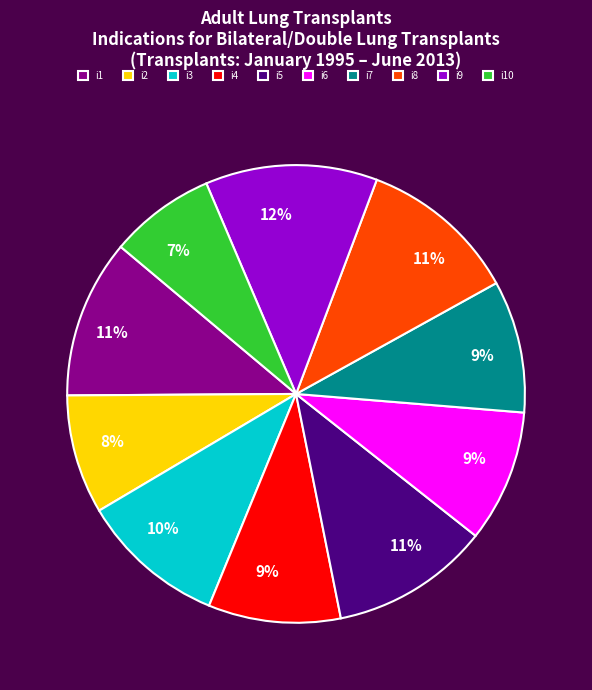

What percentage is the i1 slice, to the nearest percent?

11%